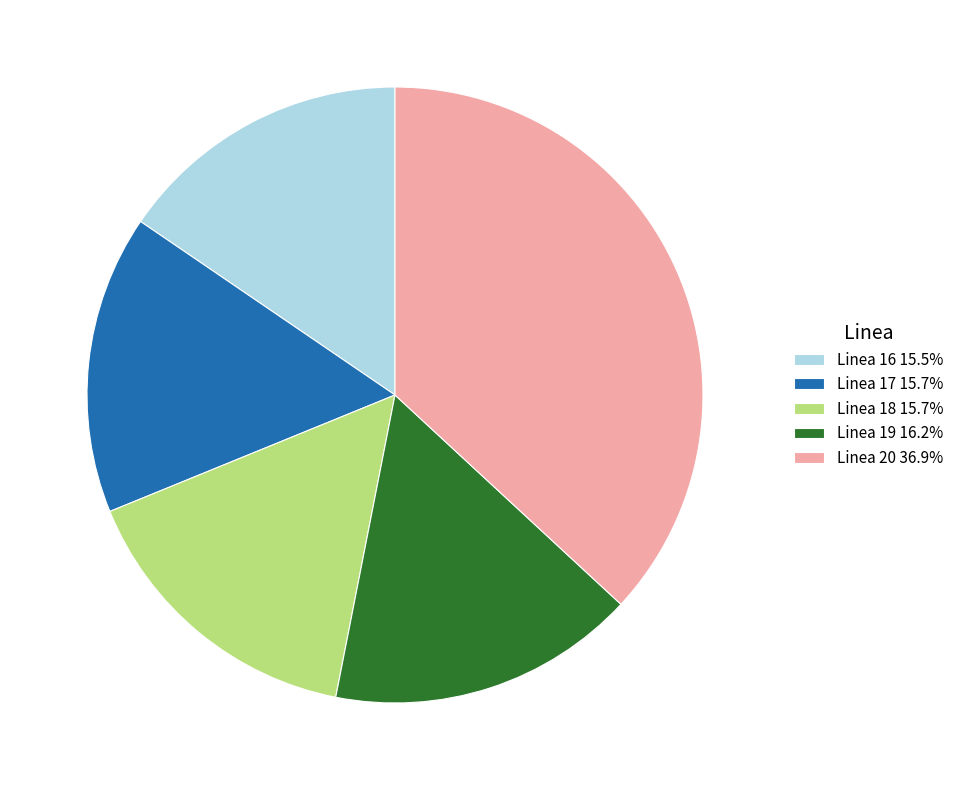

Which has a higher value, Linea 16 or Linea 20?

Linea 20